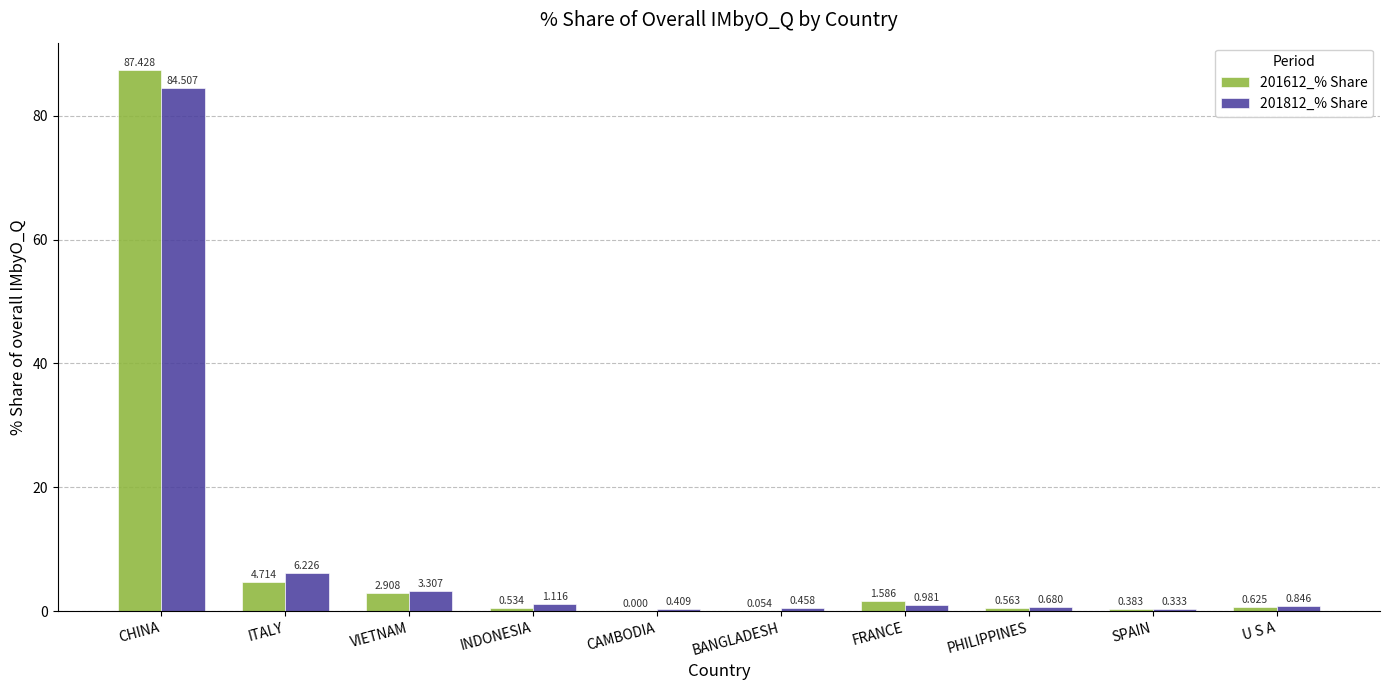

At which category is the sum across all series the highest?

CHINA